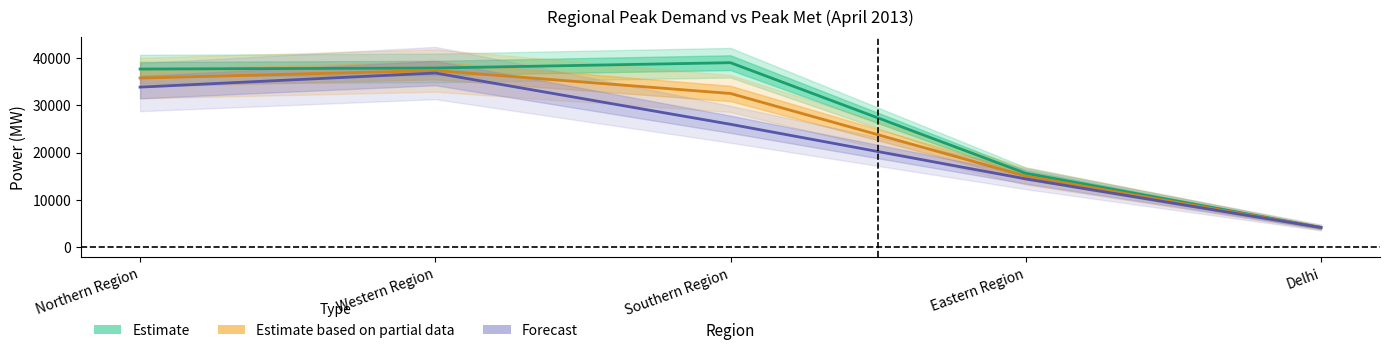

True or false: Peak Met and Surplus/Deficit (abs) intersect in this chart.

False